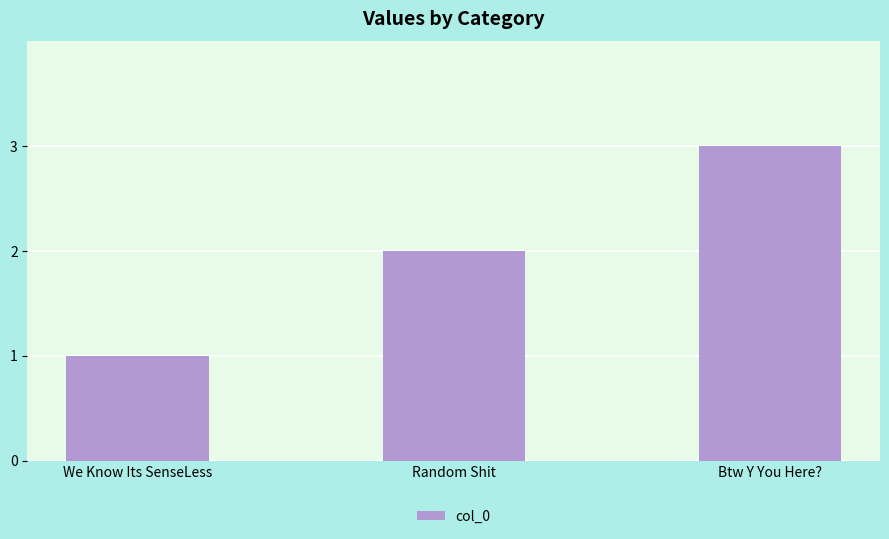

Are the bars grouped side by side (vs. stacked)?

No